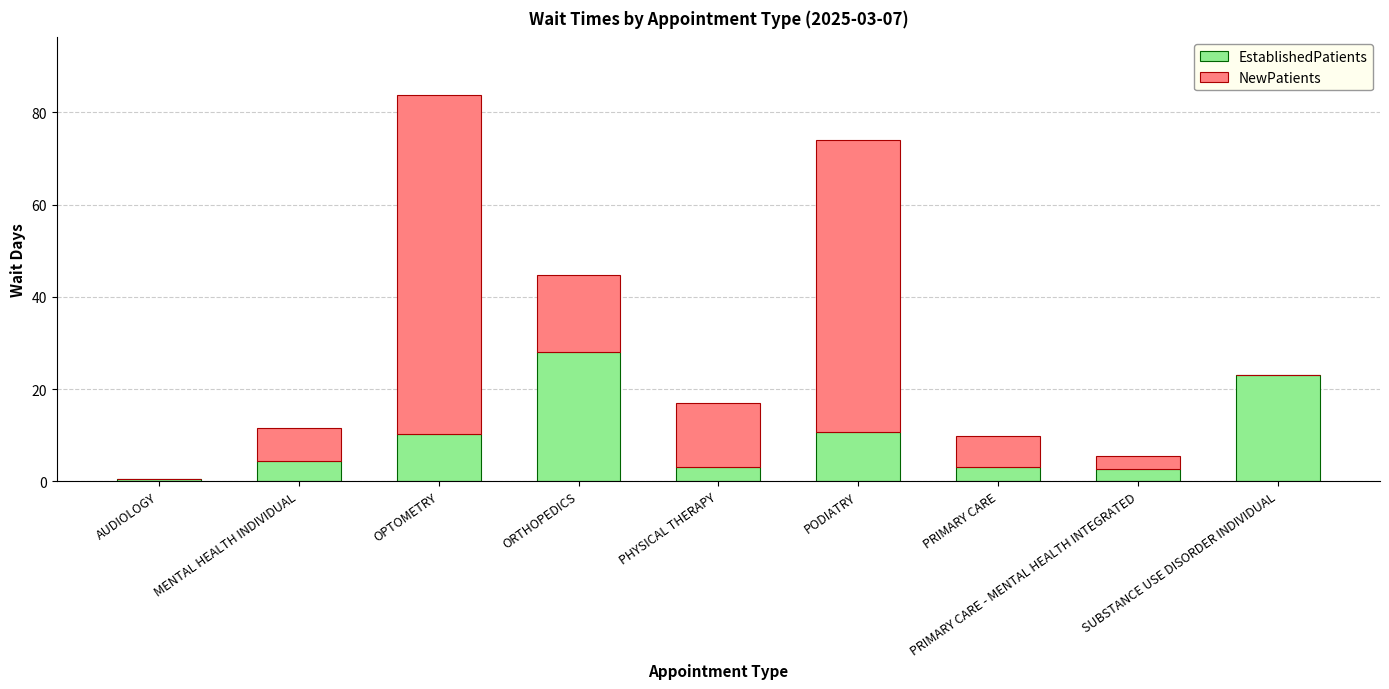

The value of EstablishedPatients at PODIATRY is 17.5. True or false?

False